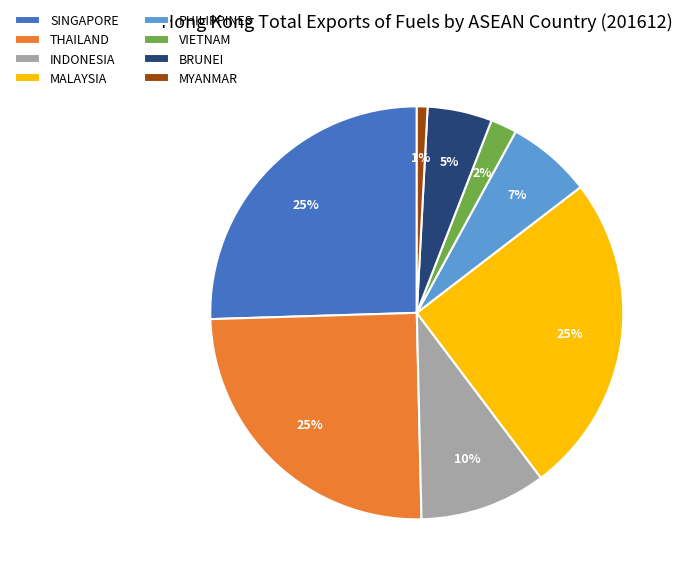

To the nearest percent, what portion does BRUNEI represent?

5%